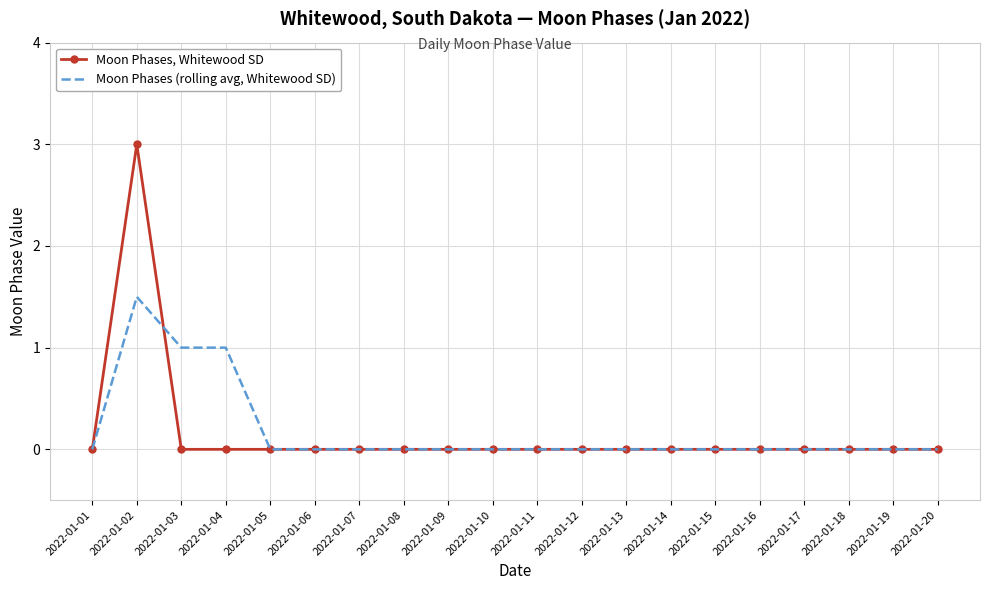

Which category has the highest value in the Moon Phases, Whitewood SD series?

2022-01-02